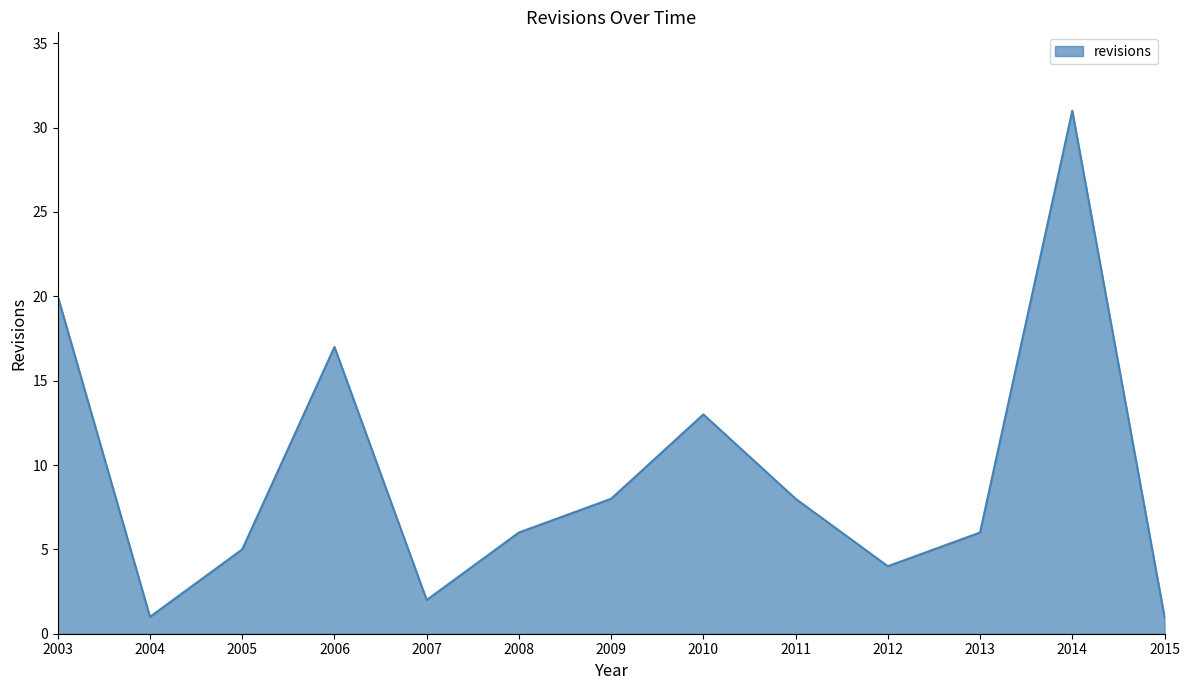

Is it true that the value at 2006 is 4?

False